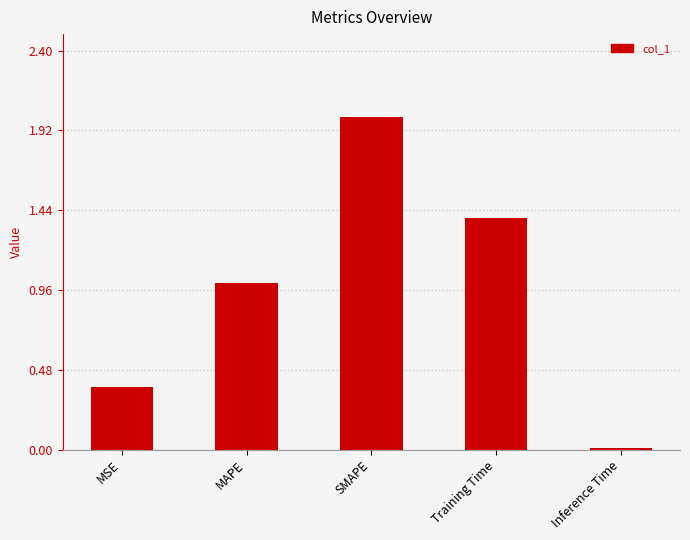

List the labels in order of value, smallest first.

Inference Time, MSE, MAPE, Training Time, SMAPE